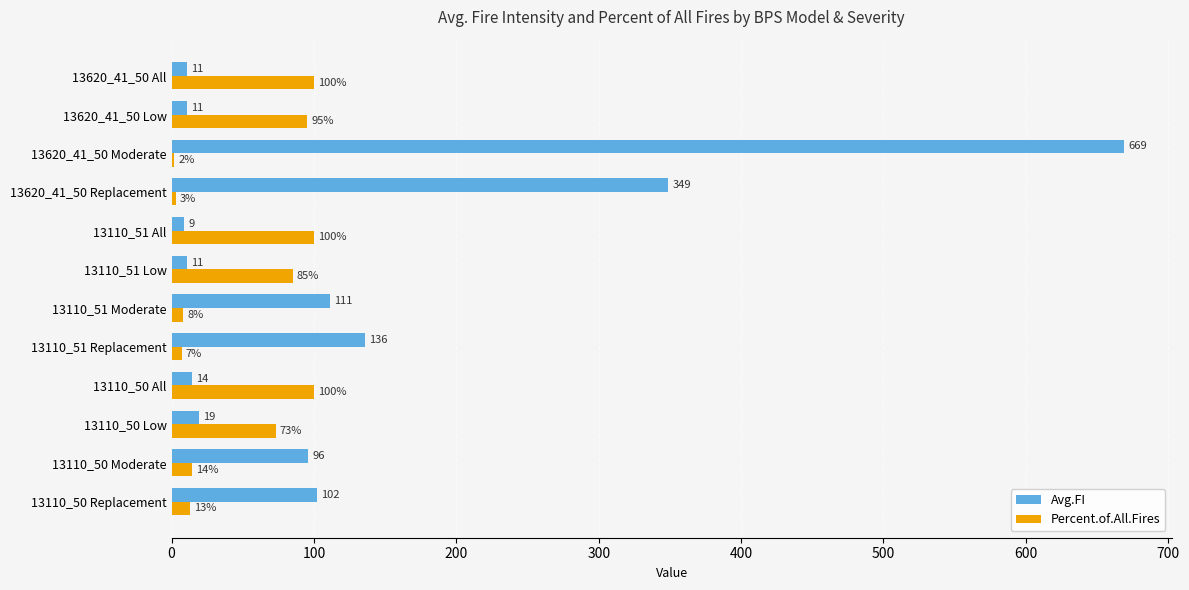

The Percent.of.All.Fires series shows 148 at 13620_41_50 All. True or false?

False